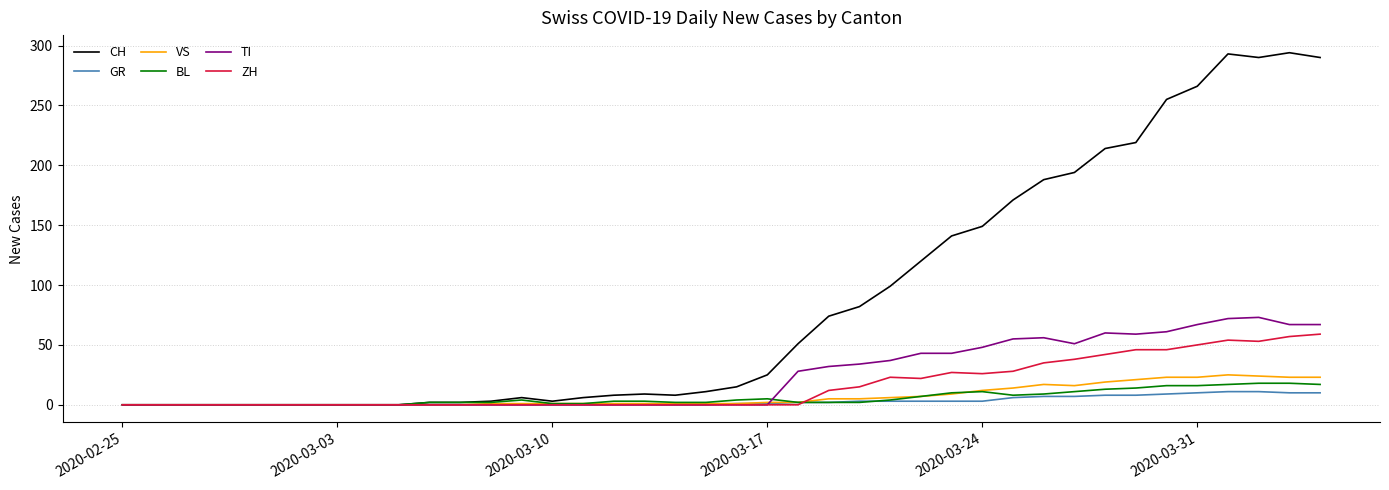

How many values in the ZH series exceed 0?

17